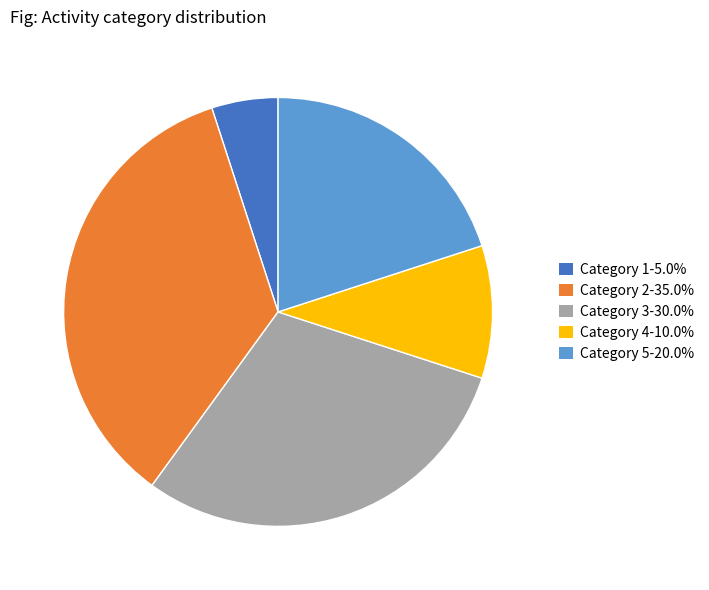

Does Category 5-20.0% represent more than half of the total?

No